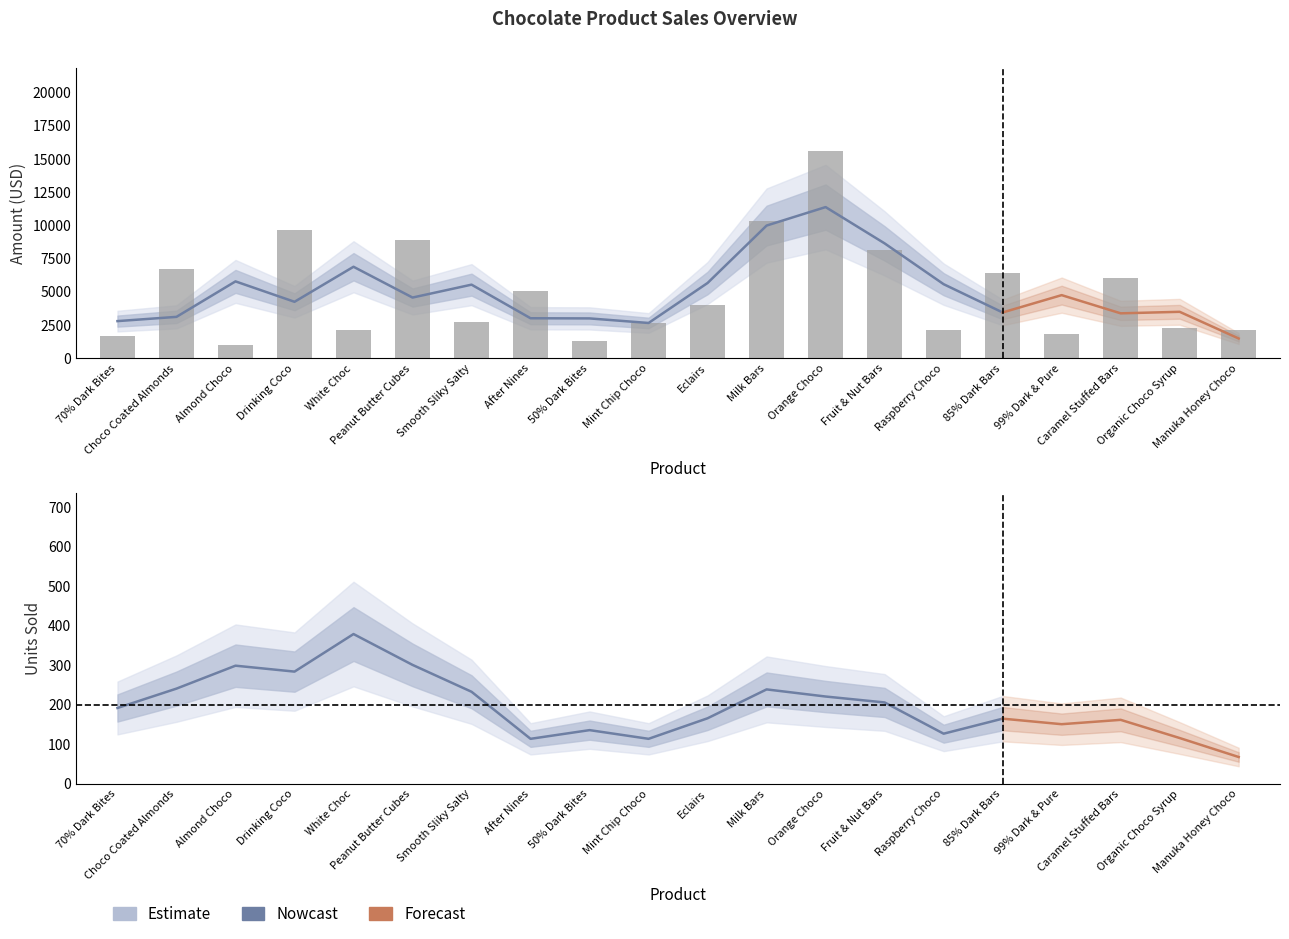

How many data points are less than 3983?

10